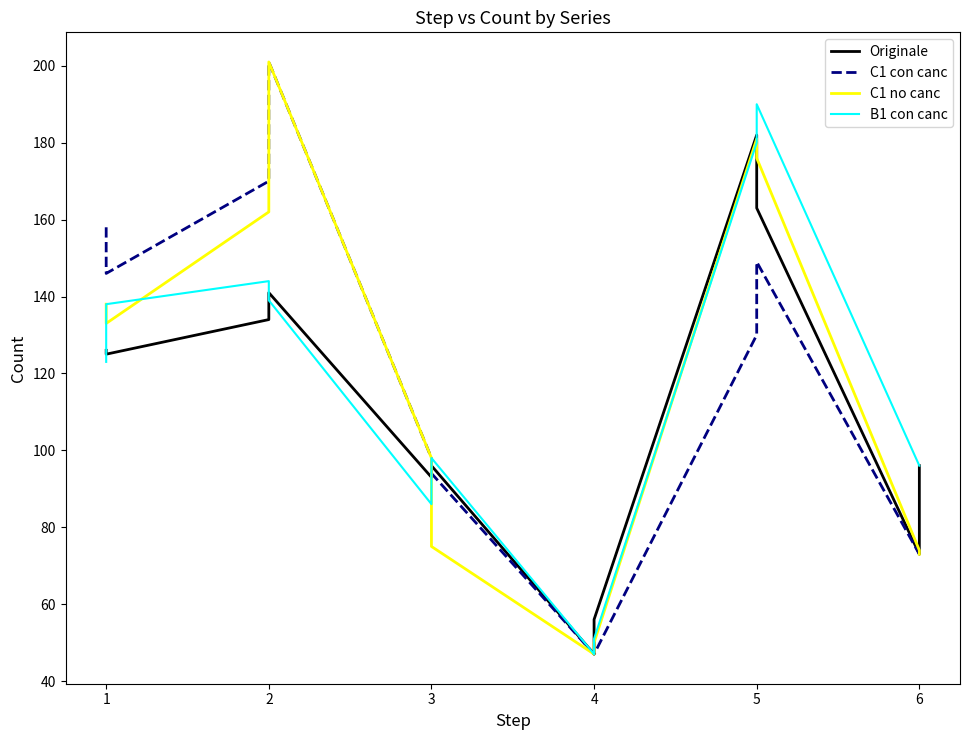

Rank the series at 1 from highest to lowest value.

C1 con canc, B1 con canc, C1 no canc, Originale